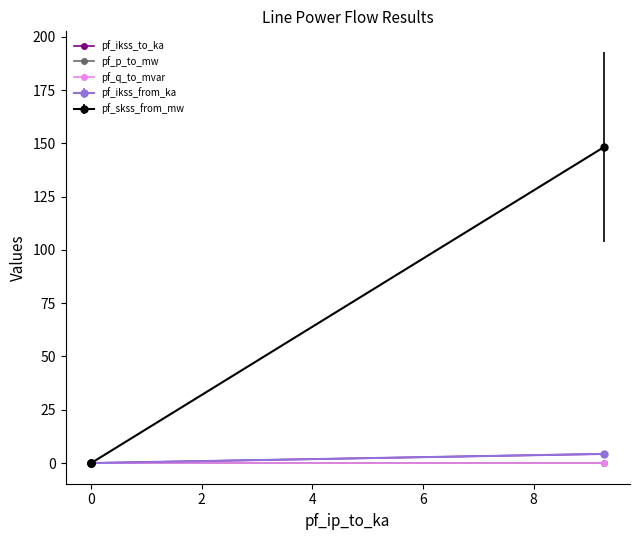

Which has a higher value, 4 or 0?

4